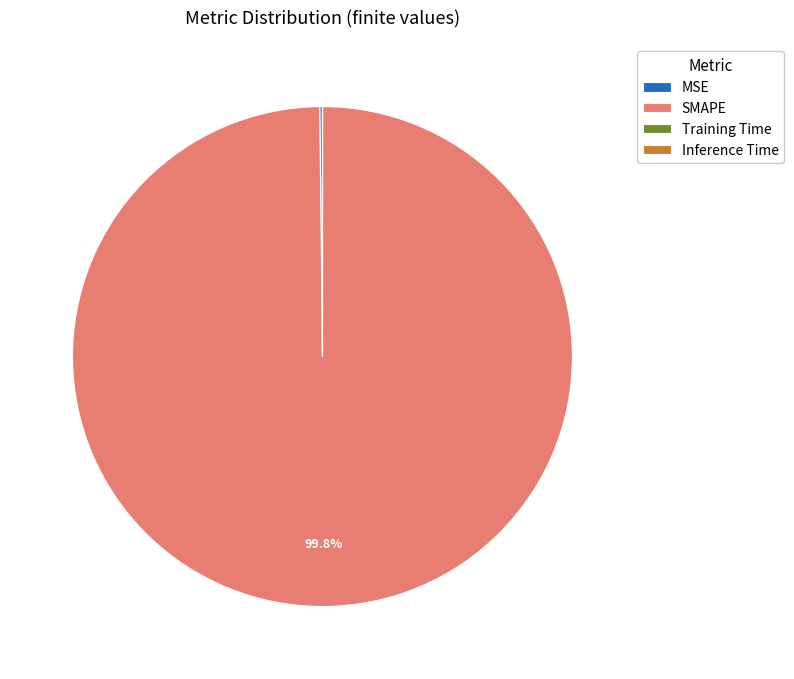

Which slice represents more than half of the pie?

SMAPE